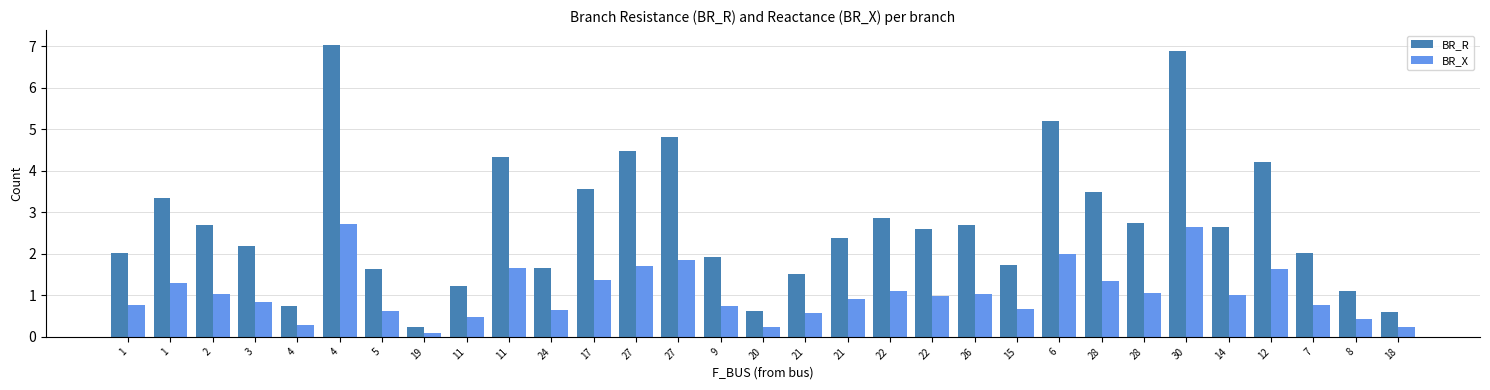

Reading right to left, what are all the values shown in this chart?

BR_R: 0.6	1.1	2.0	4.2	2.6	6.9	2.7	3.5	5.2	1.7	2.7	2.6	2.9	2.4	1.5	0.6	1.9	4.8	4.5	3.6	1.7	4.3	1.2	0.2	1.6	7.0	0.7	2.2	2.7	3.3	2.0
BR_X: 0.2	0.4	0.8	1.6	1.0	2.7	1.1	1.3	2.0	0.7	1.0	1.0	1.1	0.9	0.6	0.2	0.7	1.9	1.7	1.4	0.6	1.7	0.5	0.1	0.6	2.7	0.3	0.8	1.0	1.3	0.8